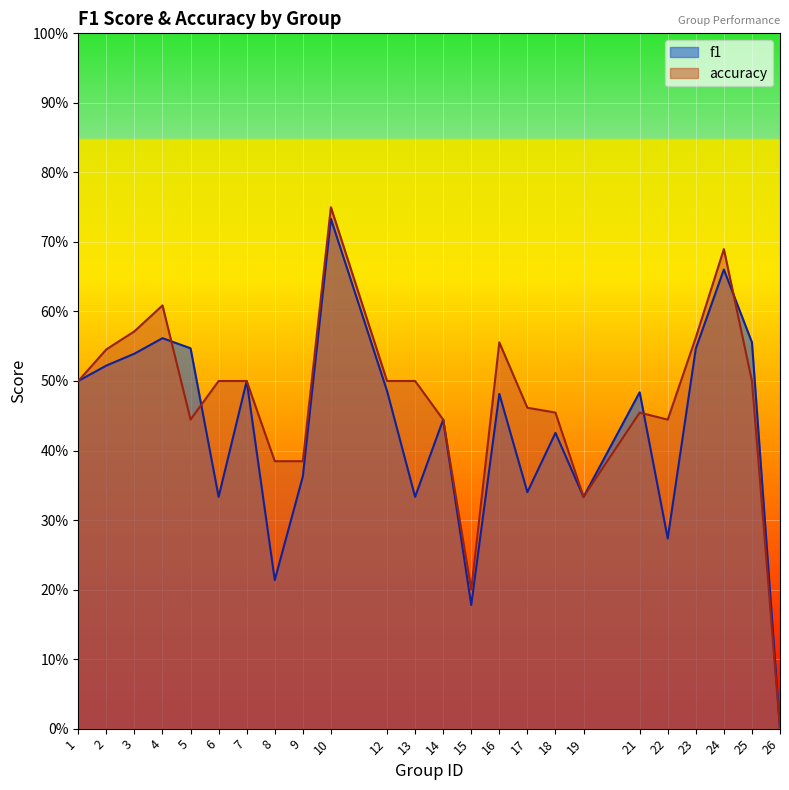

Is it true that accuracy equals 0.1 at 5?

False